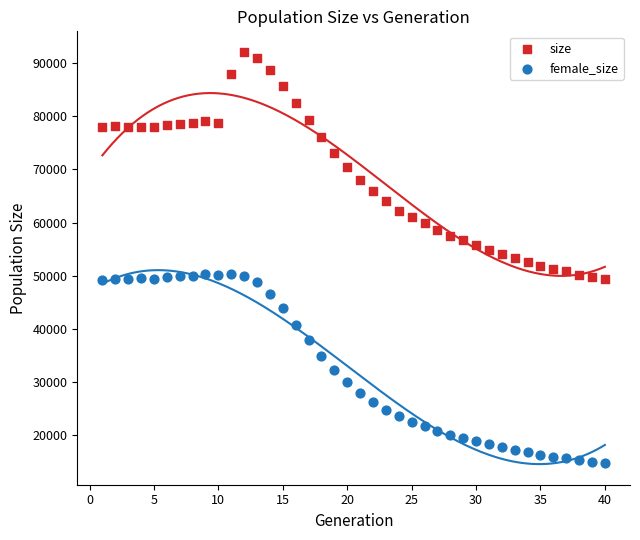

What are all the series names shown in the legend?

size, female_size